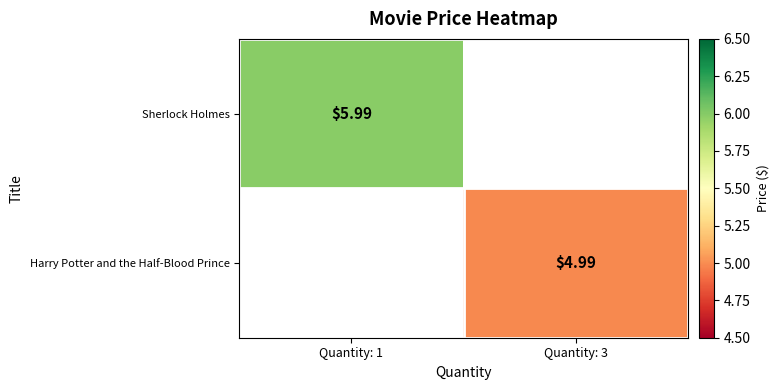

Between Quantity: 3 and Quantity: 1, which is larger?

Quantity: 1